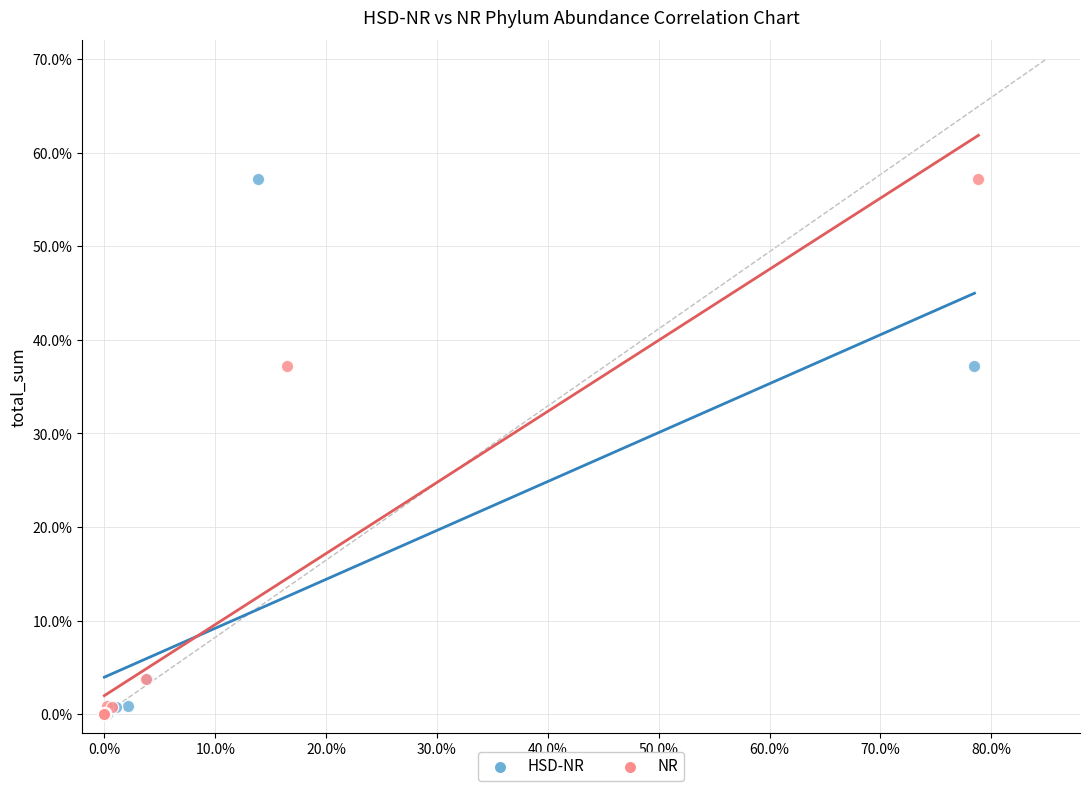

What are all the series names shown in the legend?

HSD-NR, NR